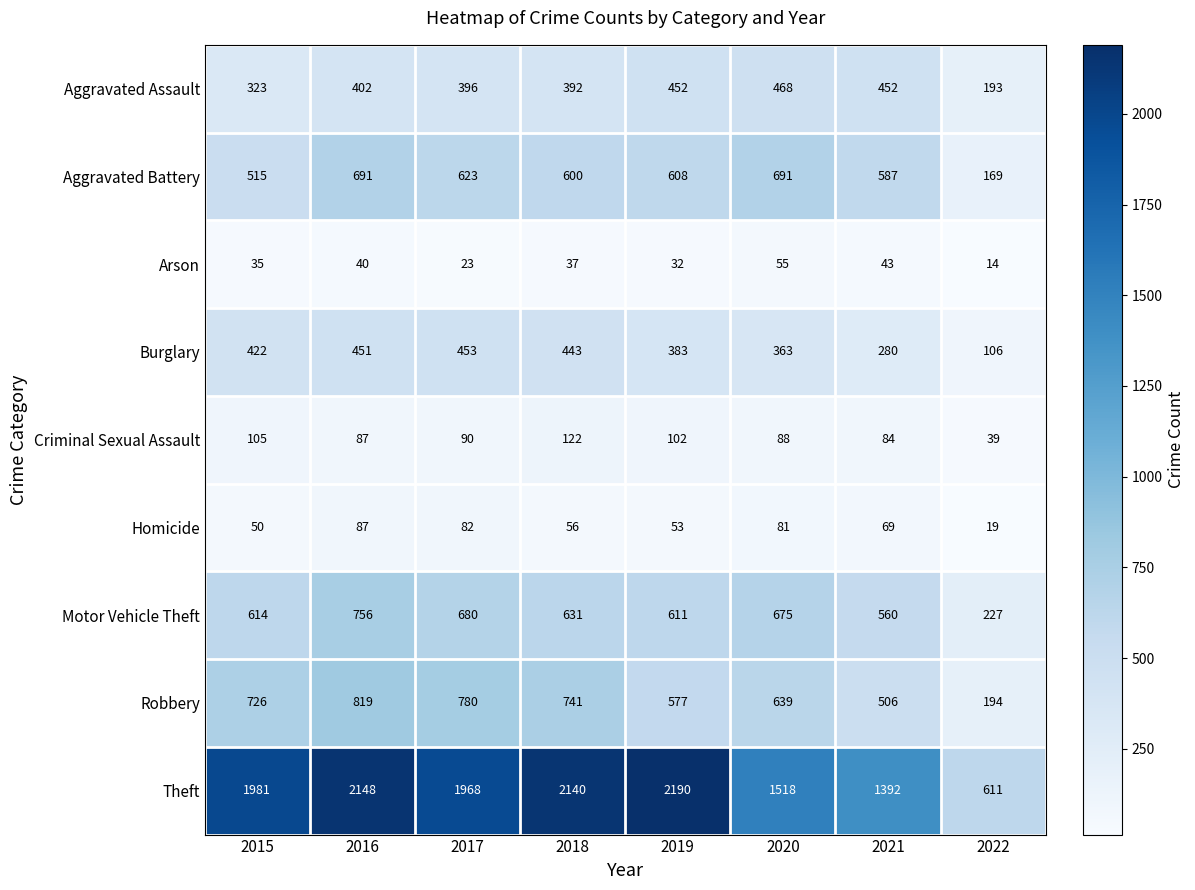

Which series has the largest range (max minus min)?

Theft